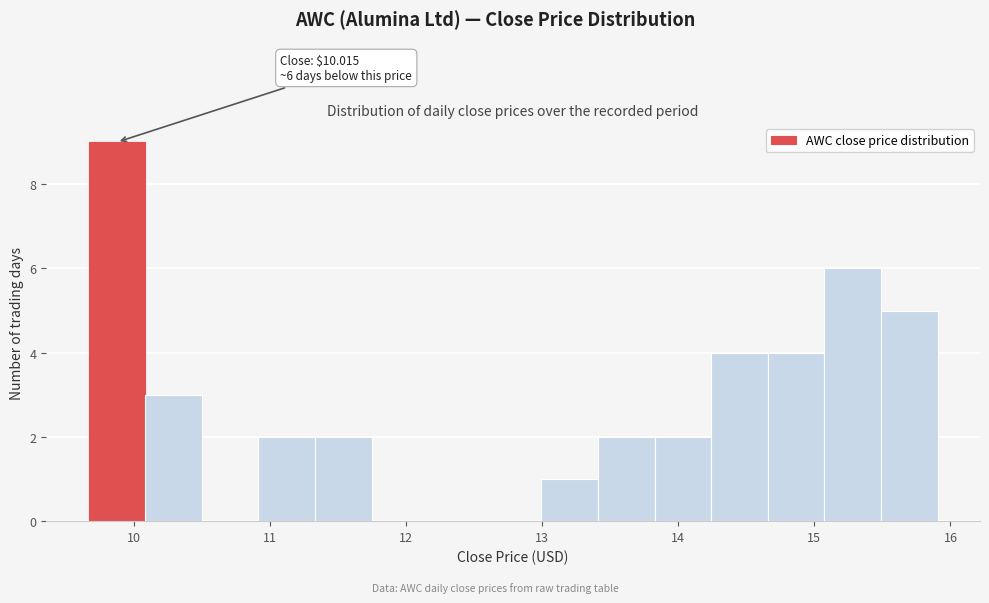

Which range on the x-axis has the tallest bar?

9.7 to 10.1